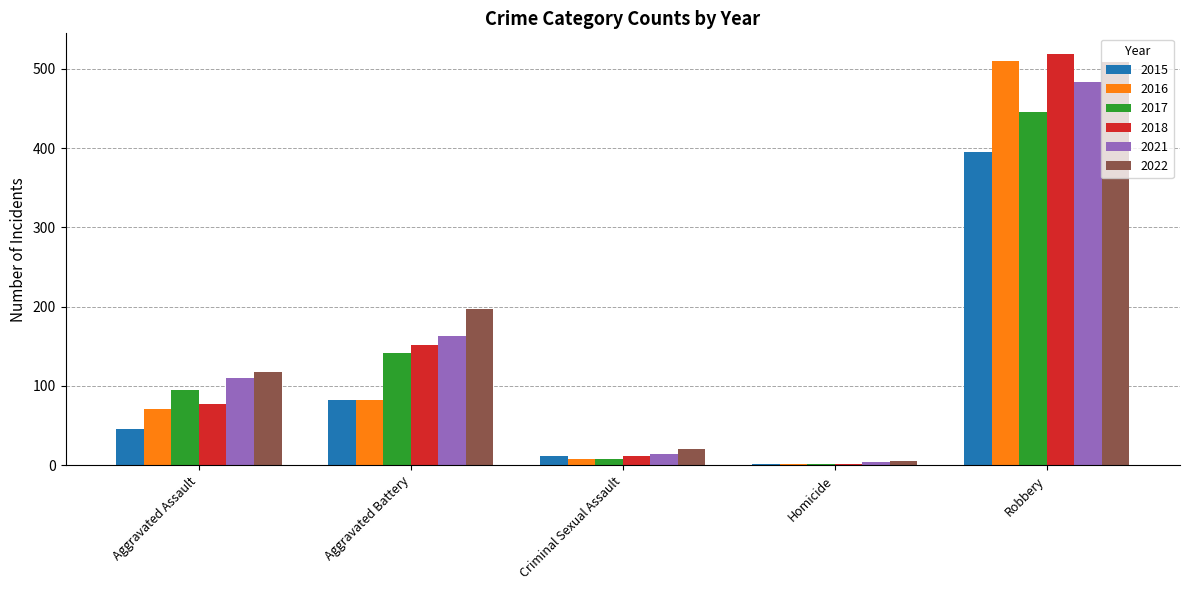

At which label is 2017 closest to 223?

Aggravated Battery